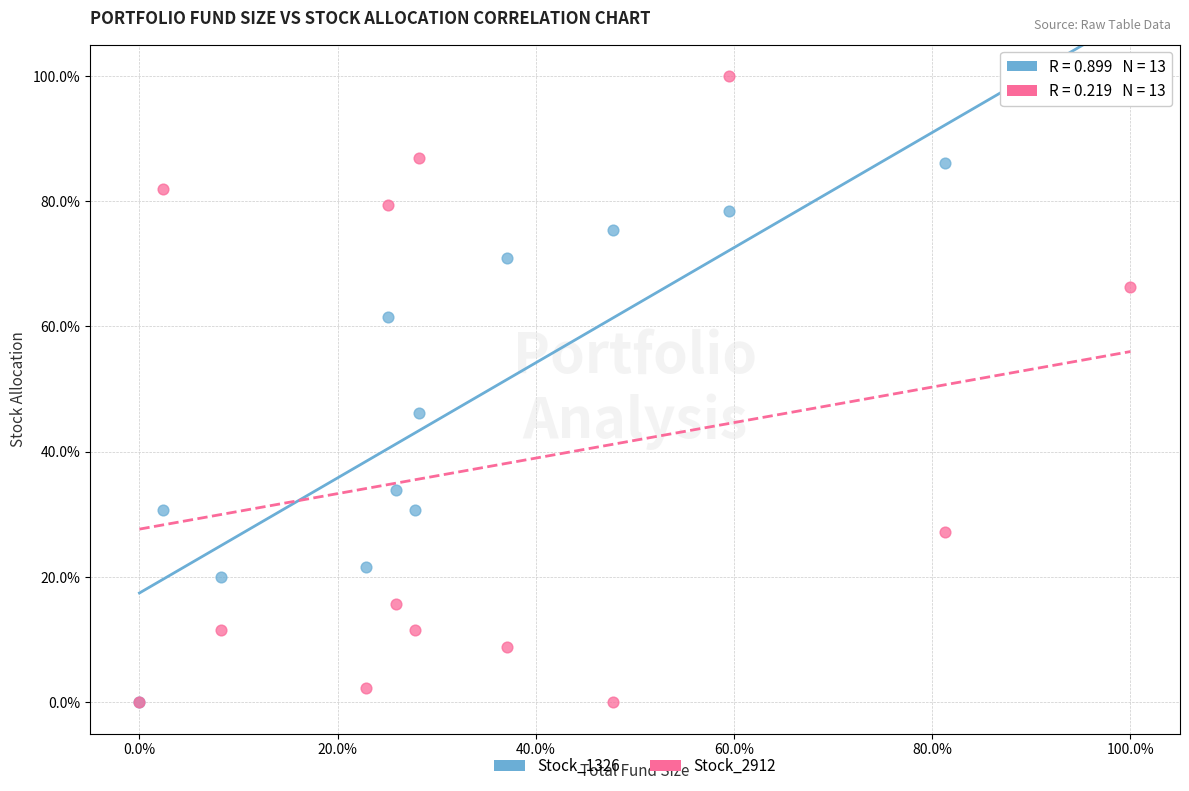

What are all the series names shown in the legend?

Stock_1326, Stock_2912